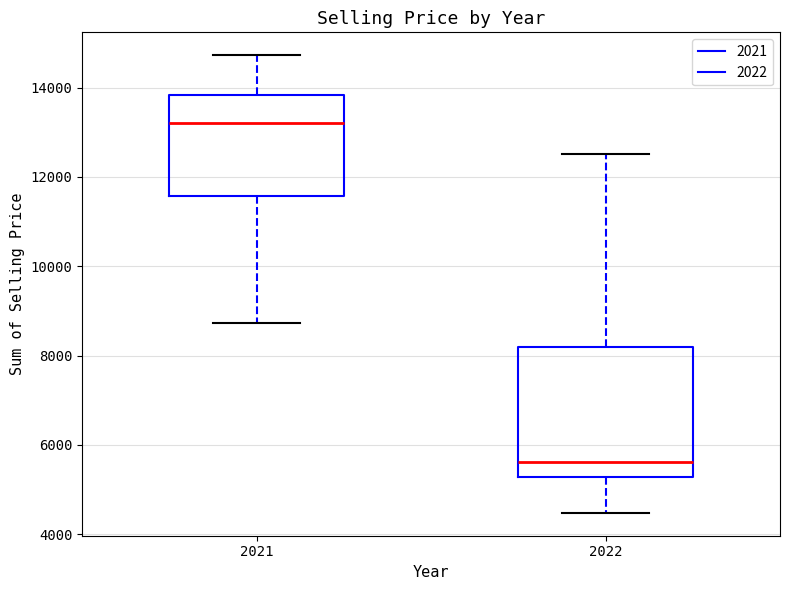

Reading left to right, transcribe this box plot: for each box, give where its median line is, the range the box spans, and where its two whiskers end, as read against the y-axis. The values are not printed on the chart, so give them approximately, as read against the axis.

2021: median 13200, box 11600 to 13800, whiskers 8800 to 14800
2022: median 5600, box 5200 to 8200, whiskers 4400 to 12600